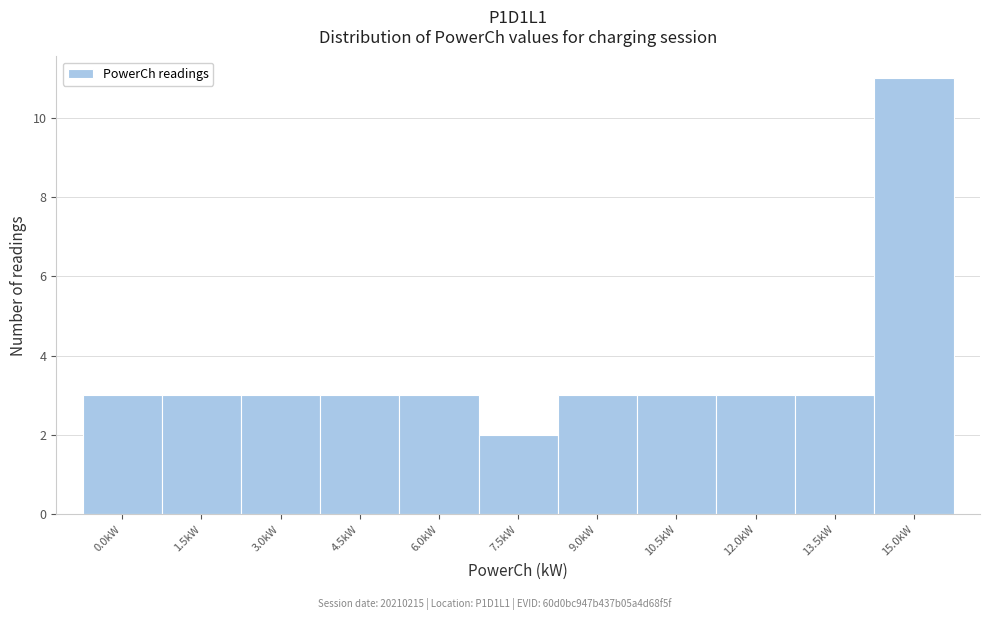

Reading right to left, what are all the values shown in this chart?

15.0kW=11	13.5kW=3	12.0kW=3	10.5kW=3	9.0kW=3	7.5kW=2	6.0kW=3	4.5kW=3	3.0kW=3	1.5kW=3	0.0kW=3